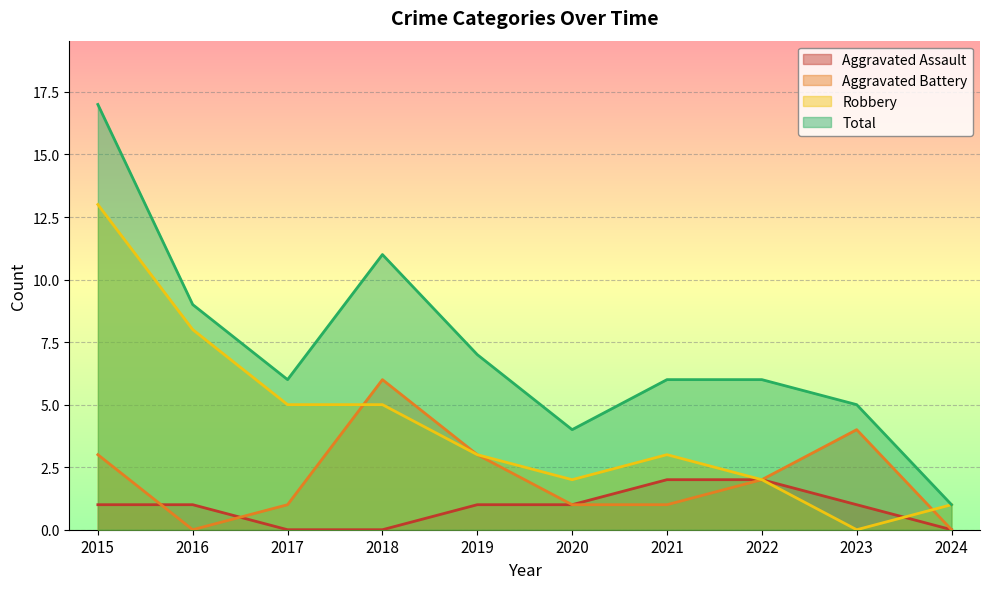

Which series has the widest spread of values?

Total